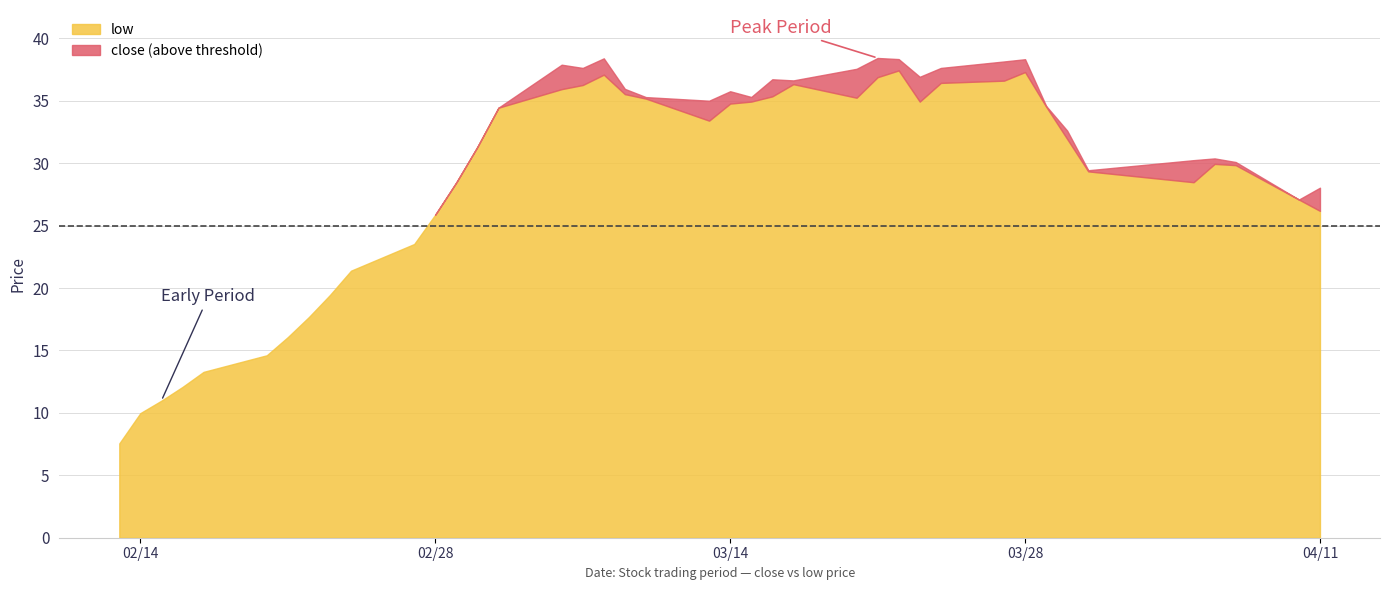

Where does the close series first go above 32?

2017-03-03